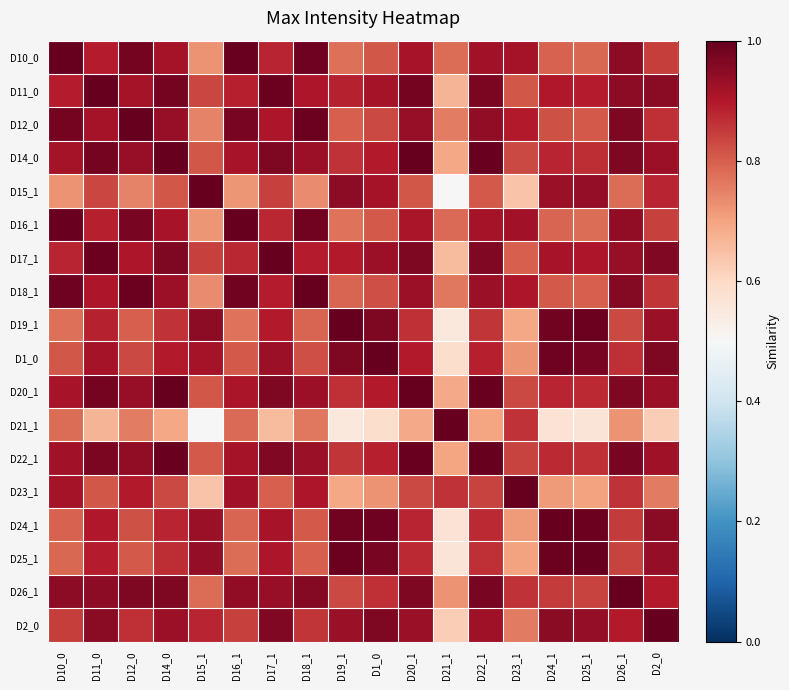

Reading right to left, extract all data points from this chart.

D10_0: D2_0=0.8	D26_1=0.9	D25_1=0.8	D24_1=0.8	D23_1=0.9	D22_1=0.9	D21_1=0.8	D20_1=0.9	D1_0=0.8	D19_1=0.8	D18_1=1.0	D17_1=0.9	D16_1=1.0	D15_1=0.7	D14_0=0.9	D12_0=1.0	D11_0=0.9	D10_0=1.0
D11_0: D2_0=1.0	D26_1=0.9	D25_1=0.9	D24_1=0.9	D23_1=0.8	D22_1=1.0	D21_1=0.7	D20_1=1.0	D1_0=0.9	D19_1=0.9	D18_1=0.9	D17_1=1.0	D16_1=0.9	D15_1=0.8	D14_0=1.0	D12_0=0.9	D11_0=1.0	D10_0=0.9
D12_0: D2_0=0.9	D26_1=1.0	D25_1=0.8	D24_1=0.8	D23_1=0.9	D22_1=0.9	D21_1=0.8	D20_1=0.9	D1_0=0.8	D19_1=0.8	D18_1=1.0	D17_1=0.9	D16_1=1.0	D15_1=0.7	D14_0=0.9	D12_0=1.0	D11_0=0.9	D10_0=1.0
D14_0: D2_0=0.9	D26_1=1.0	D25_1=0.9	D24_1=0.9	D23_1=0.8	D22_1=1.0	D21_1=0.7	D20_1=1.0	D1_0=0.9	D19_1=0.9	D18_1=0.9	D17_1=1.0	D16_1=0.9	D15_1=0.8	D14_0=1.0	D12_0=0.9	D11_0=1.0	D10_0=0.9
D15_1: D2_0=0.9	D26_1=0.8	D25_1=0.9	D24_1=0.9	D23_1=0.6	D22_1=0.8	D21_1=0.5	D20_1=0.8	D1_0=0.9	D19_1=0.9	D18_1=0.7	D17_1=0.8	D16_1=0.7	D15_1=1.0	D14_0=0.8	D12_0=0.7	D11_0=0.8	D10_0=0.7
D16_1: D2_0=0.8	D26_1=0.9	D25_1=0.8	D24_1=0.8	D23_1=0.9	D22_1=0.9	D21_1=0.8	D20_1=0.9	D1_0=0.8	D19_1=0.8	D18_1=1.0	D17_1=0.9	D16_1=1.0	D15_1=0.7	D14_0=0.9	D12_0=1.0	D11_0=0.9	D10_0=1.0
D17_1: D2_0=1.0	D26_1=0.9	D25_1=0.9	D24_1=0.9	D23_1=0.8	D22_1=1.0	D21_1=0.7	D20_1=1.0	D1_0=0.9	D19_1=0.9	D18_1=0.9	D17_1=1.0	D16_1=0.9	D15_1=0.8	D14_0=1.0	D12_0=0.9	D11_0=1.0	D10_0=0.9
D18_1: D2_0=0.9	D26_1=1.0	D25_1=0.8	D24_1=0.8	D23_1=0.9	D22_1=0.9	D21_1=0.8	D20_1=0.9	D1_0=0.8	D19_1=0.8	D18_1=1.0	D17_1=0.9	D16_1=1.0	D15_1=0.7	D14_0=0.9	D12_0=1.0	D11_0=0.9	D10_0=1.0
D19_1: D2_0=0.9	D26_1=0.8	D25_1=1.0	D24_1=1.0	D23_1=0.7	D22_1=0.9	D21_1=0.6	D20_1=0.9	D1_0=1.0	D19_1=1.0	D18_1=0.8	D17_1=0.9	D16_1=0.8	D15_1=0.9	D14_0=0.9	D12_0=0.8	D11_0=0.9	D10_0=0.8
D1_0: D2_0=1.0	D26_1=0.9	D25_1=1.0	D24_1=1.0	D23_1=0.7	D22_1=0.9	D21_1=0.6	D20_1=0.9	D1_0=1.0	D19_1=1.0	D18_1=0.8	D17_1=0.9	D16_1=0.8	D15_1=0.9	D14_0=0.9	D12_0=0.8	D11_0=0.9	D10_0=0.8
D20_1: D2_0=0.9	D26_1=1.0	D25_1=0.9	D24_1=0.9	D23_1=0.8	D22_1=1.0	D21_1=0.7	D20_1=1.0	D1_0=0.9	D19_1=0.9	D18_1=0.9	D17_1=1.0	D16_1=0.9	D15_1=0.8	D14_0=1.0	D12_0=0.9	D11_0=1.0	D10_0=0.9
D21_1: D2_0=0.6	D26_1=0.7	D25_1=0.6	D24_1=0.6	D23_1=0.9	D22_1=0.7	D21_1=1.0	D20_1=0.7	D1_0=0.6	D19_1=0.6	D18_1=0.8	D17_1=0.7	D16_1=0.8	D15_1=0.5	D14_0=0.7	D12_0=0.8	D11_0=0.7	D10_0=0.8
D22_1: D2_0=0.9	D26_1=1.0	D25_1=0.9	D24_1=0.9	D23_1=0.8	D22_1=1.0	D21_1=0.7	D20_1=1.0	D1_0=0.9	D19_1=0.9	D18_1=0.9	D17_1=1.0	D16_1=0.9	D15_1=0.8	D14_0=1.0	D12_0=0.9	D11_0=1.0	D10_0=0.9
D23_1: D2_0=0.8	D26_1=0.9	D25_1=0.7	D24_1=0.7	D23_1=1.0	D22_1=0.8	D21_1=0.9	D20_1=0.8	D1_0=0.7	D19_1=0.7	D18_1=0.9	D17_1=0.8	D16_1=0.9	D15_1=0.6	D14_0=0.8	D12_0=0.9	D11_0=0.8	D10_0=0.9
D24_1: D2_0=1.0	D26_1=0.8	D25_1=1.0	D24_1=1.0	D23_1=0.7	D22_1=0.9	D21_1=0.6	D20_1=0.9	D1_0=1.0	D19_1=1.0	D18_1=0.8	D17_1=0.9	D16_1=0.8	D15_1=0.9	D14_0=0.9	D12_0=0.8	D11_0=0.9	D10_0=0.8
D25_1: D2_0=0.9	D26_1=0.8	D25_1=1.0	D24_1=1.0	D23_1=0.7	D22_1=0.9	D21_1=0.6	D20_1=0.9	D1_0=1.0	D19_1=1.0	D18_1=0.8	D17_1=0.9	D16_1=0.8	D15_1=0.9	D14_0=0.9	D12_0=0.8	D11_0=0.9	D10_0=0.8
D26_1: D2_0=0.9	D26_1=1.0	D25_1=0.8	D24_1=0.8	D23_1=0.9	D22_1=1.0	D21_1=0.7	D20_1=1.0	D1_0=0.9	D19_1=0.8	D18_1=1.0	D17_1=0.9	D16_1=0.9	D15_1=0.8	D14_0=1.0	D12_0=1.0	D11_0=0.9	D10_0=0.9
D2_0: D2_0=1.0	D26_1=0.9	D25_1=0.9	D24_1=1.0	D23_1=0.8	D22_1=0.9	D21_1=0.6	D20_1=0.9	D1_0=1.0	D19_1=0.9	D18_1=0.9	D17_1=1.0	D16_1=0.8	D15_1=0.9	D14_0=0.9	D12_0=0.9	D11_0=1.0	D10_0=0.8